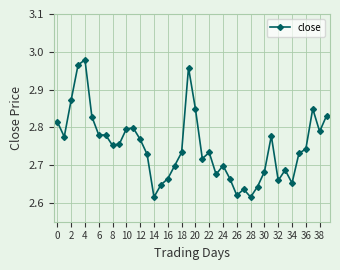

True or false: there are more than 0 points higher than both neighbors.

True